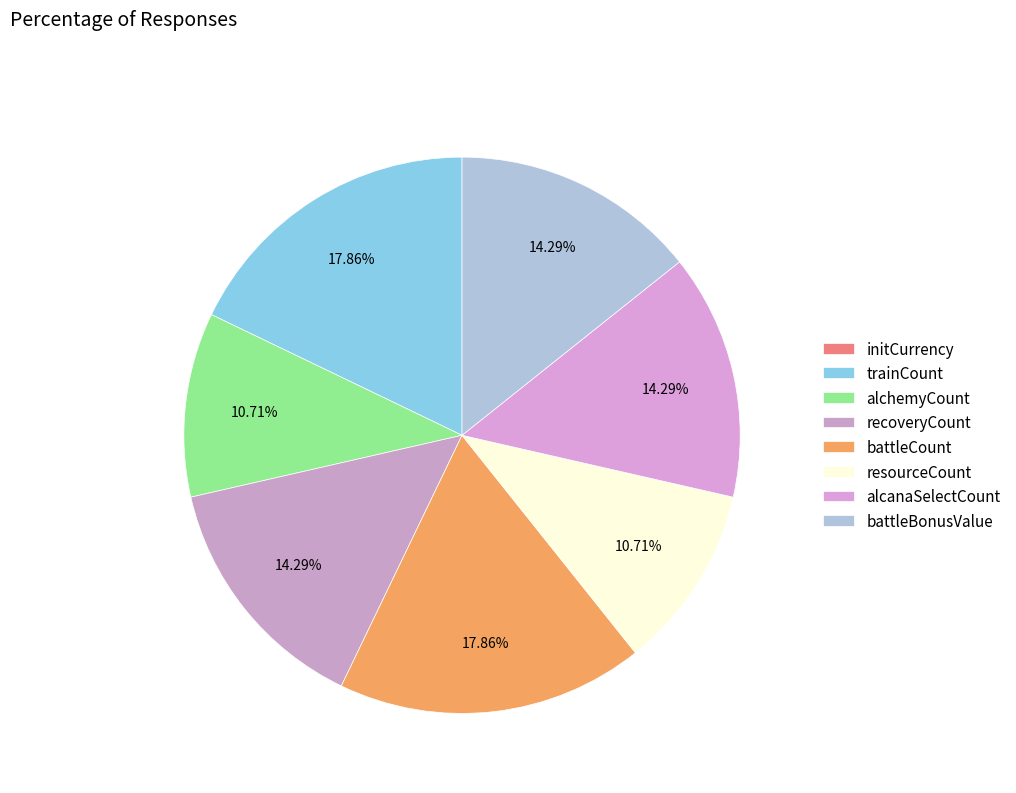

To the nearest percent, what portion does alcanaSelectCount represent?

14%